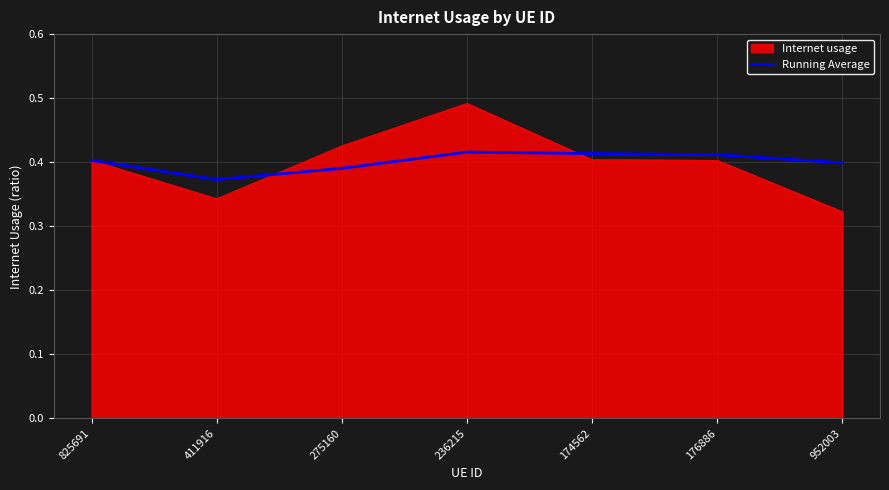

How many distinct data groups are displayed?

2